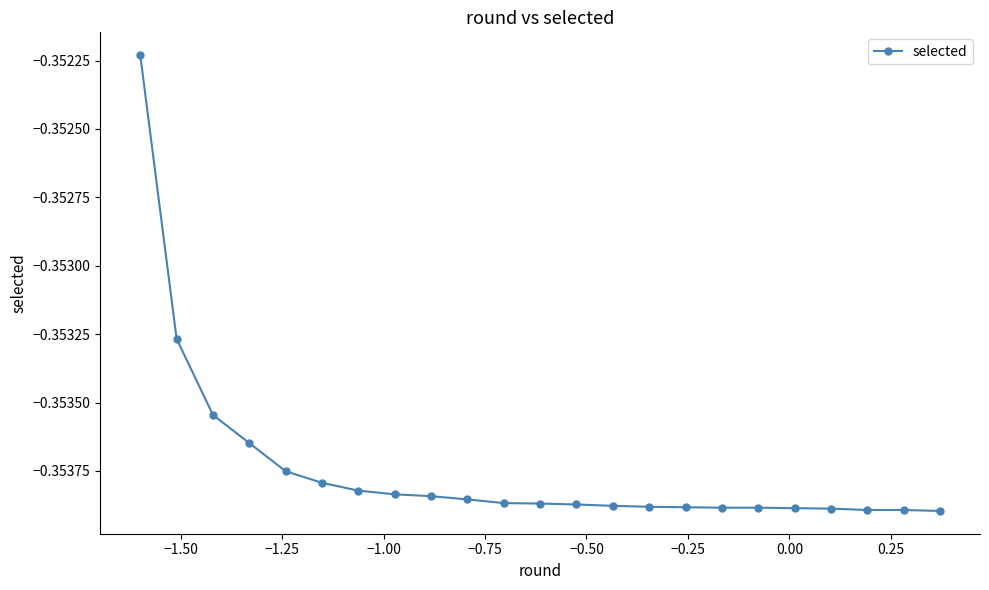

How many lines are shown in the chart?

1